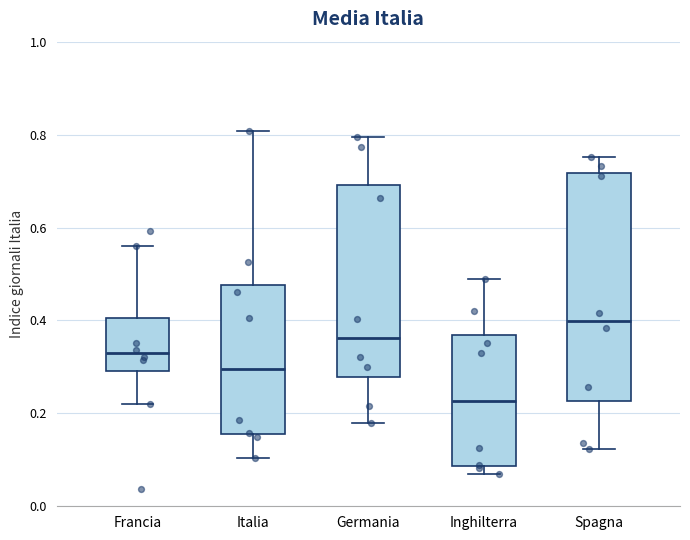

Where is the lower edge of the box for Francia on the y-axis? The values are not printed on the chart, so give them approximately, as read against the axis.

0.30